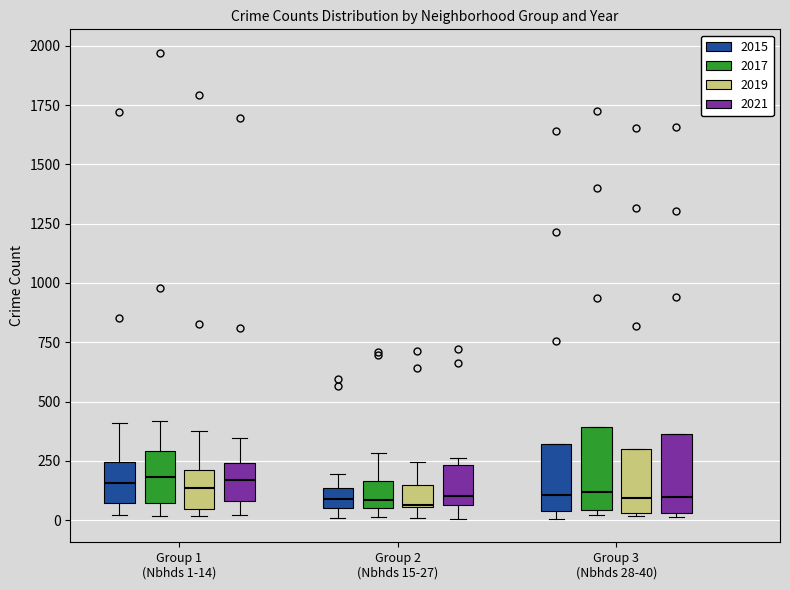

Reading left to right, transcribe this box plot: for each box, give where its median line is, the range the box spans, and where its two whiskers end, as read against the y-axis. The values are not printed on the chart, so give them approximately, as read against the axis.

Group 1 (Nbhds 1-14) (2015): median 150, box 50 to 250, whiskers 0 to 400
Group 1 (Nbhds 1-14) (2017): median 200, box 50 to 300, whiskers 0 to 400
Group 1 (Nbhds 1-14) (2019): median 150, box 50 to 200, whiskers 0 to 400
Group 1 (Nbhds 1-14) (2021): median 150, box 100 to 250, whiskers 0 to 350
Group 2 (Nbhds 15-27) (2015): median 100, box 50 to 150, whiskers 0 to 200
Group 2 (Nbhds 15-27) (2017): median 100, box 50 to 150, whiskers 0 to 300
Group 2 (Nbhds 15-27) (2019): median 50, box 50 to 150, whiskers 0 to 250
Group 2 (Nbhds 15-27) (2021): median 100, box 50 to 250, whiskers 0 to 250 (just above the box's upper edge)
Group 3 (Nbhds 28-40) (2015): median 100, box 50 to 300, whiskers 0 to 300
Group 3 (Nbhds 28-40) (2017): median 100, box 50 to 400, whiskers 0 to 400
Group 3 (Nbhds 28-40) (2019): median 100, box 50 to 300, whiskers 0 to 300
Group 3 (Nbhds 28-40) (2021): median 100, box 50 to 350, whiskers 0 to 350